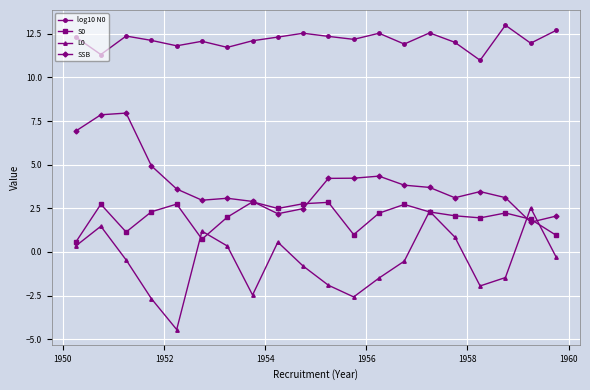

At how many categories does at least one series exceed 10?

20